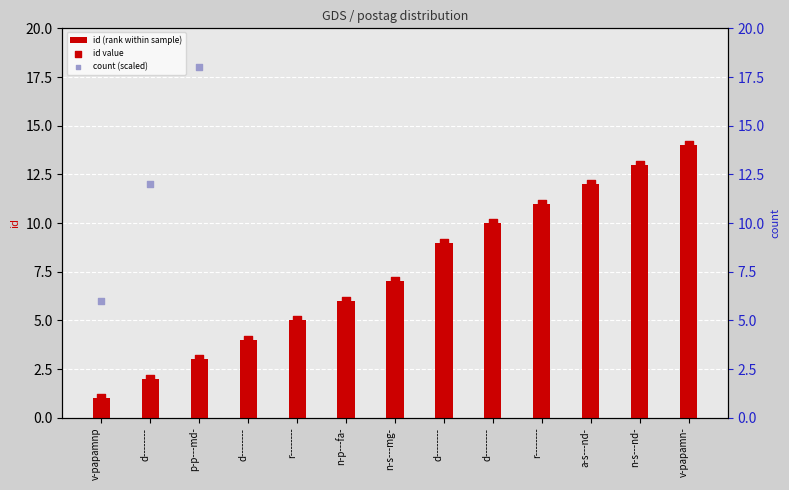

What are all the series names shown in the legend?

id (rank within sample), id value, count (scaled)